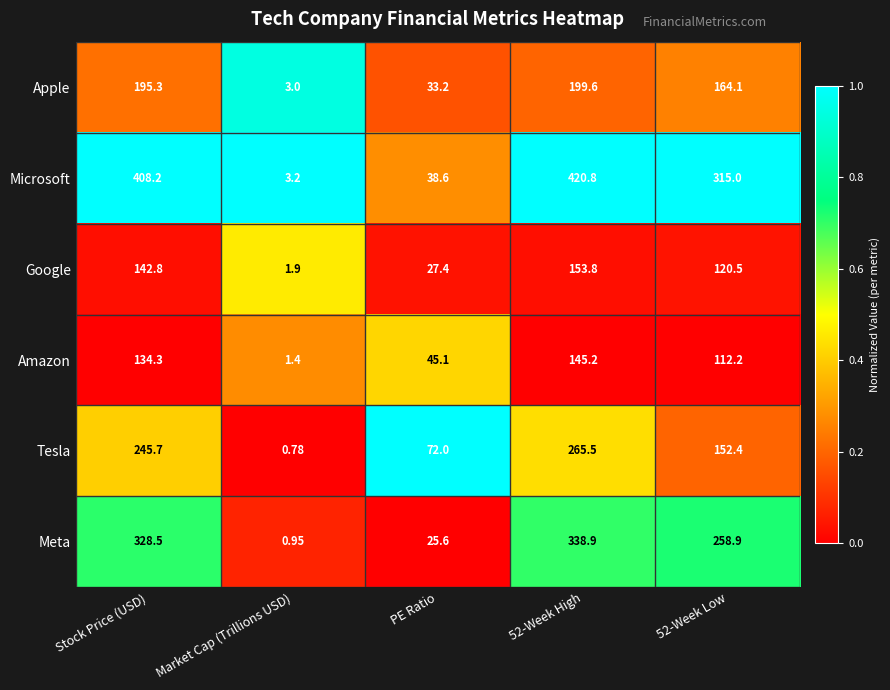

Is the value of Meta at 52-Week High greater than the value of Tesla at PE Ratio?

Yes